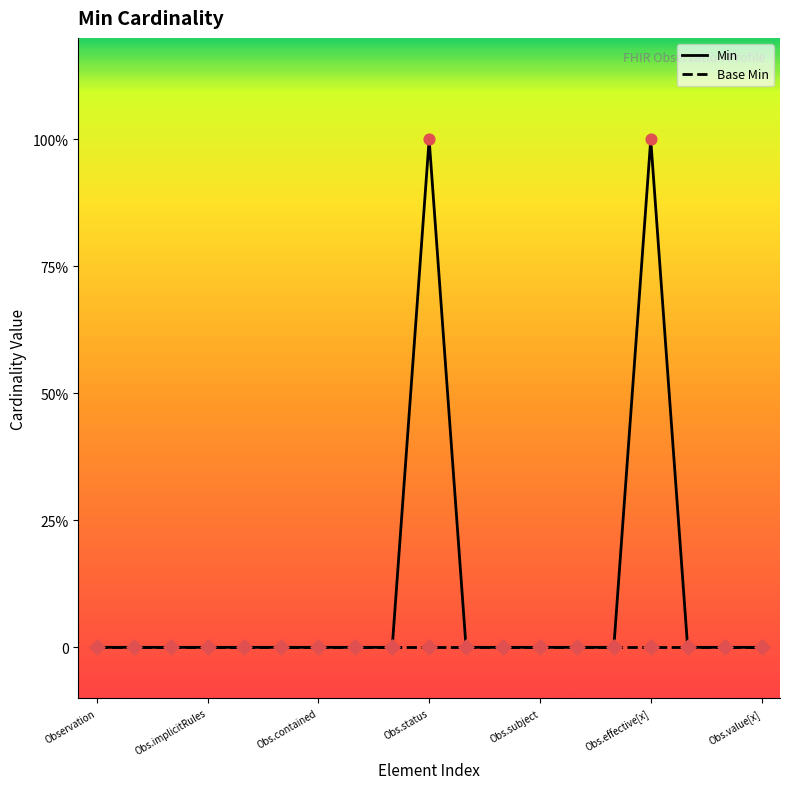

Which series has the largest total across all categories?

Min